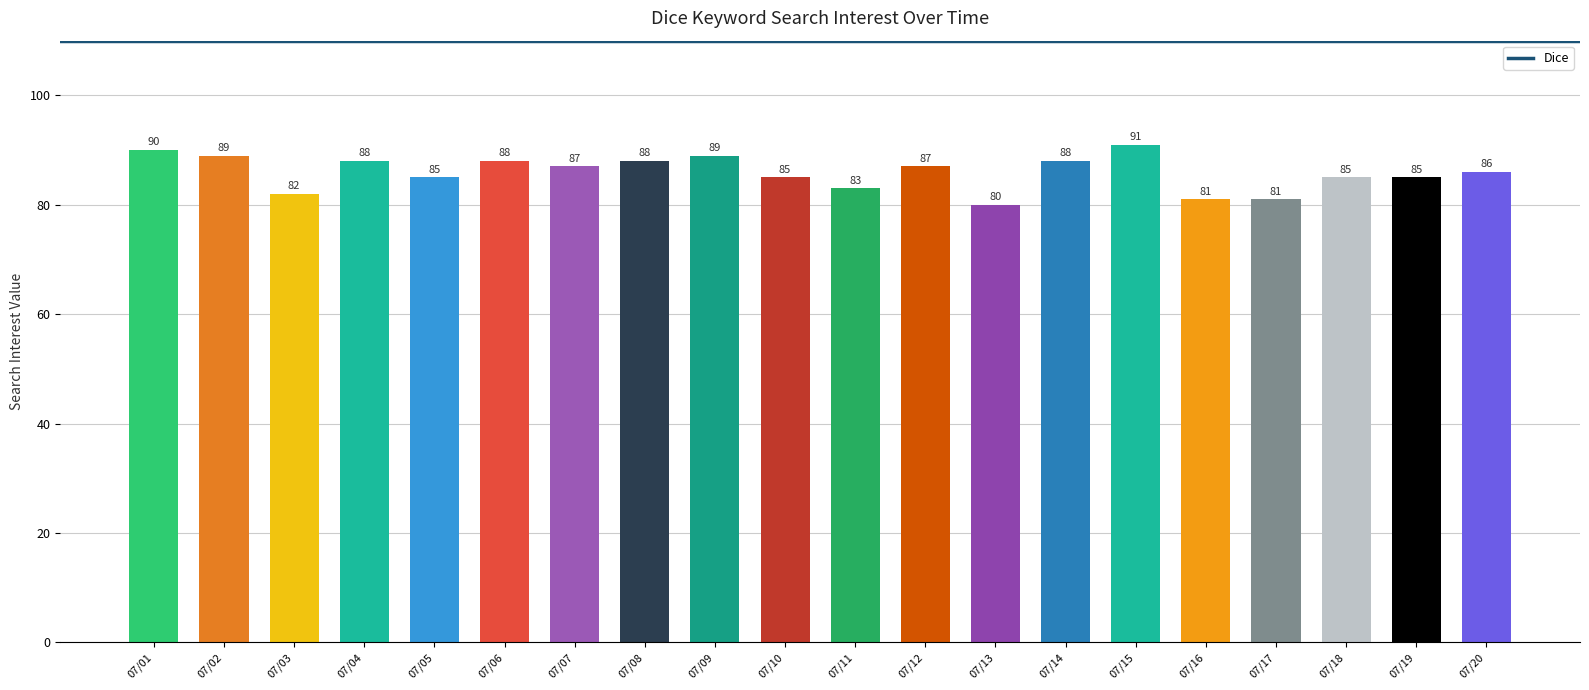

What is the value of the 11th bar from the left?

83